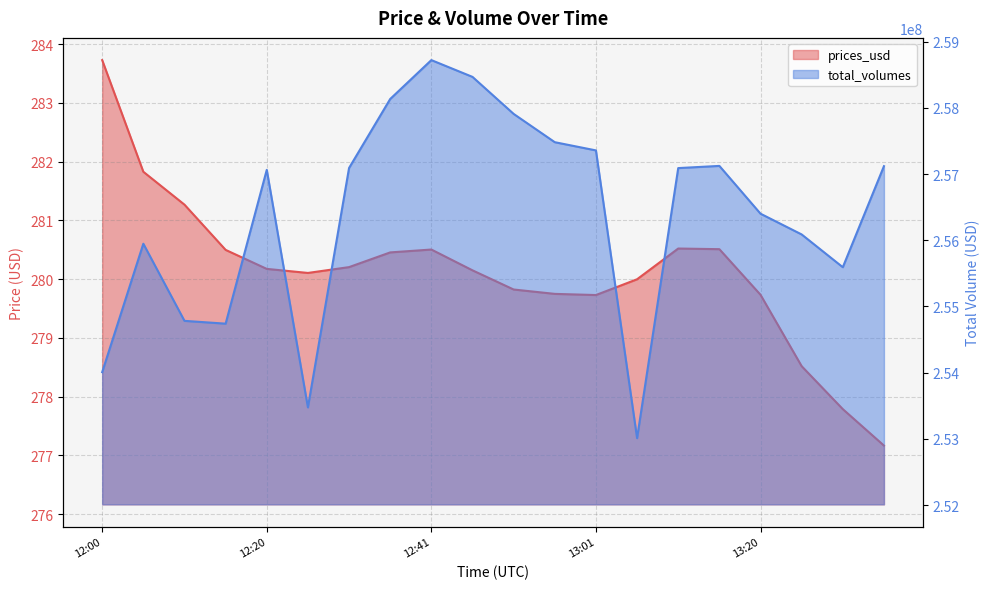

What is the label of the 15th point from the right?

12:25